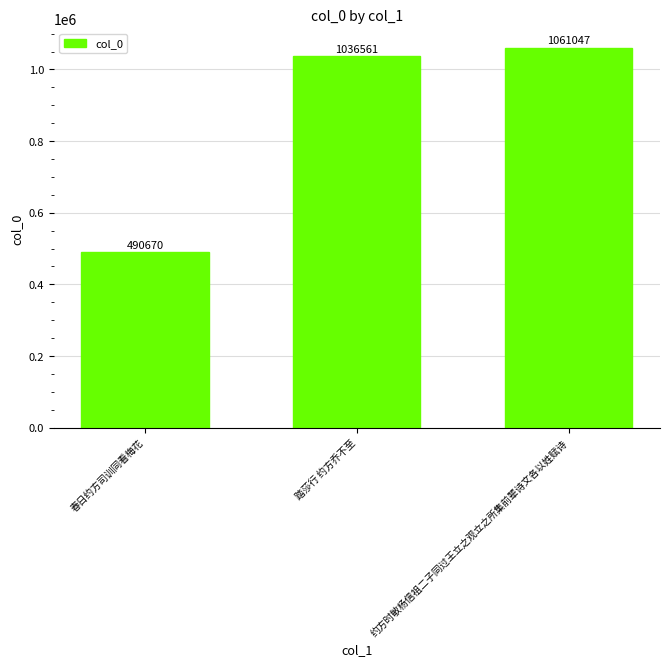

Approximately how many times larger is the value at 约方时敏杨信祖二子同过王立之观立之所集前辈诗文各以姓赋诗 compared to 踏莎行 约方乔不至?

1.0